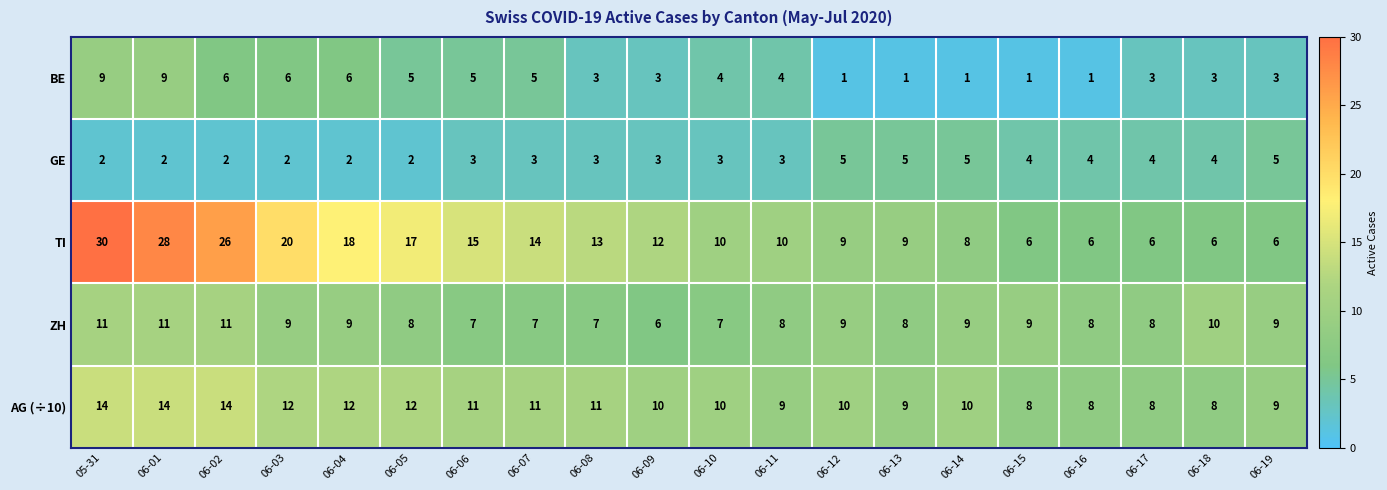

What is the smallest value displayed?

1